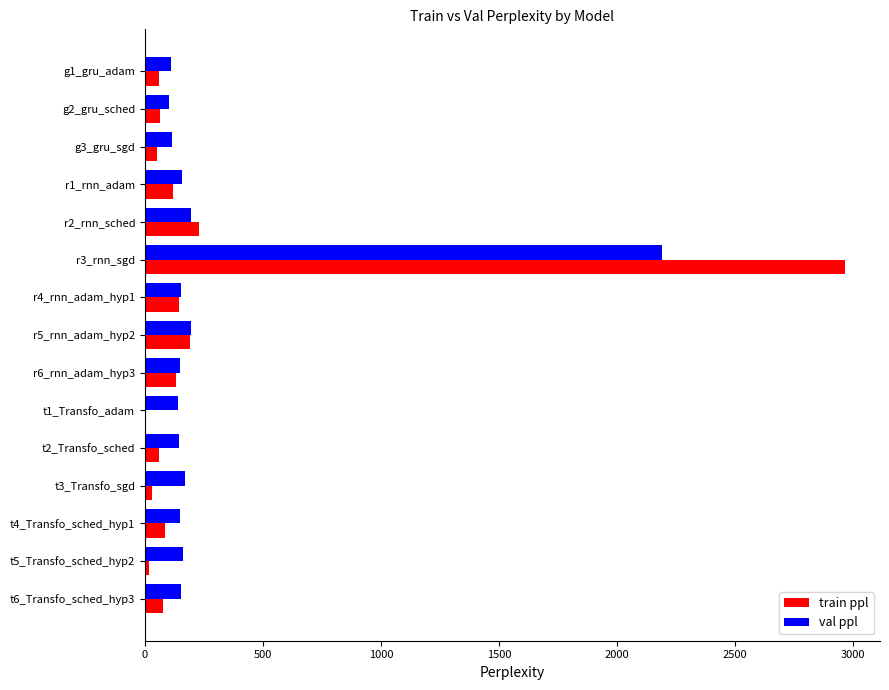

What is the sum of all val ppl values?

4278.0